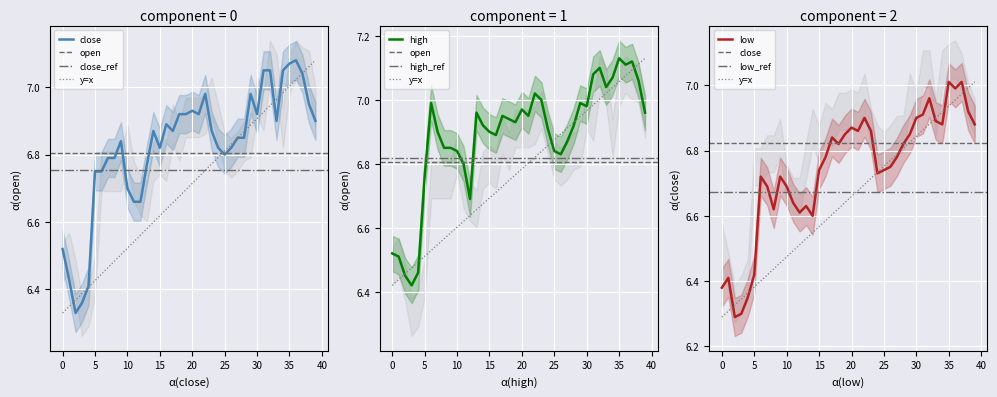

True or false: close and low cross at least once.

False